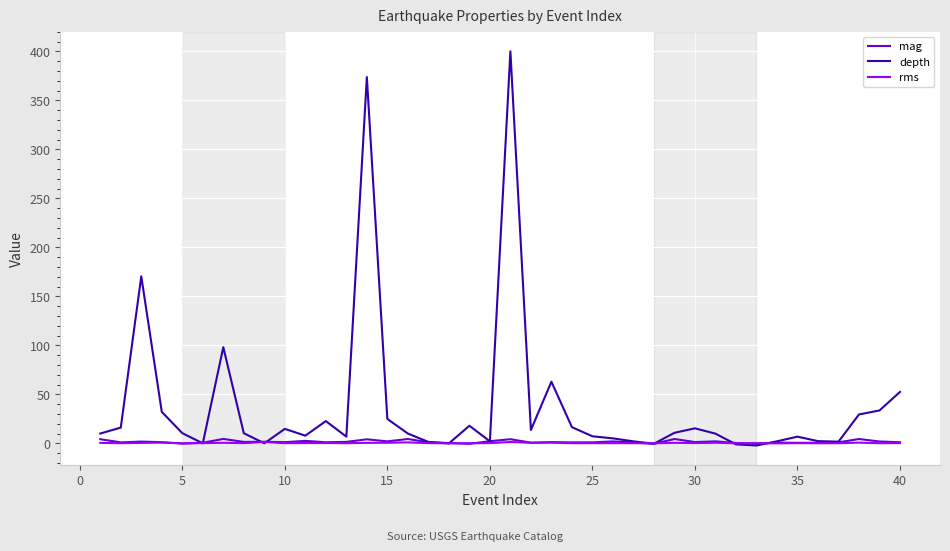

Which series has the largest total across all categories?

depth